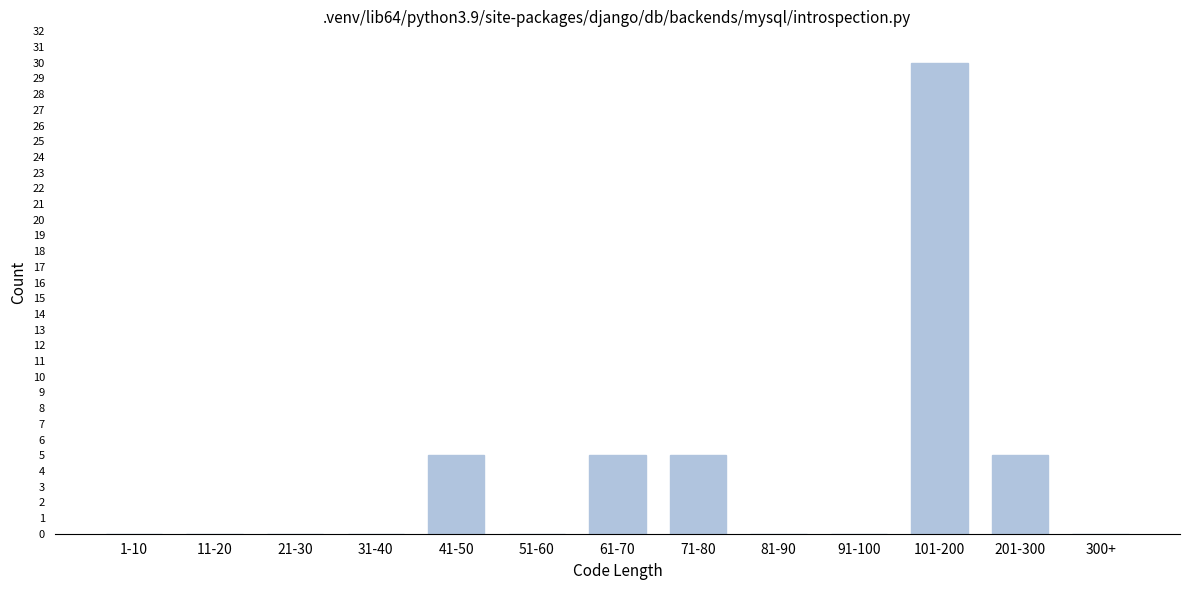

Reading left to right, what are all the values shown in this chart?

1-10=0	11-20=0	21-30=0	31-40=0	41-50=5	51-60=0	61-70=5	71-80=5	81-90=0	91-100=0	101-200=30	201-300=5	300+=0